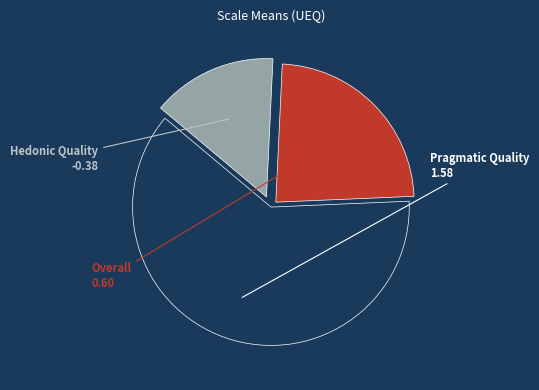

Between Hedonic Quality and Overall, which is larger?

Overall